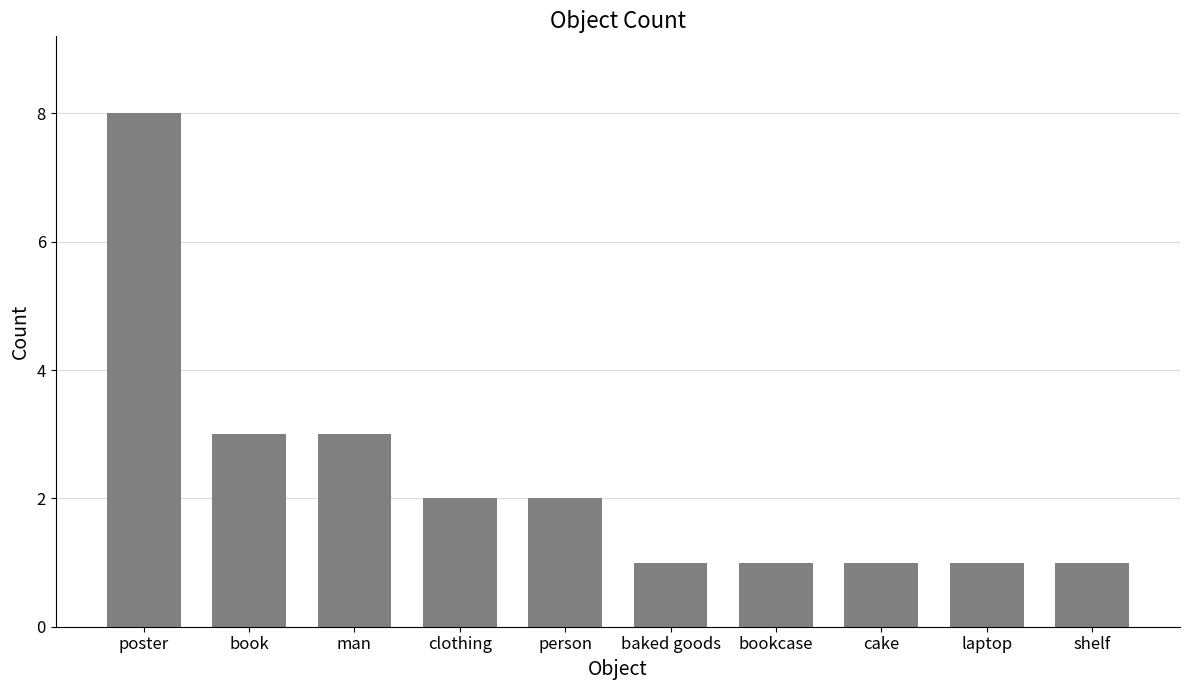

Reading left to right, transcribe all the data shown in this chart.

poster=8	book=3	man=3	clothing=2	person=2	baked goods=1	bookcase=1	cake=1	laptop=1	shelf=1